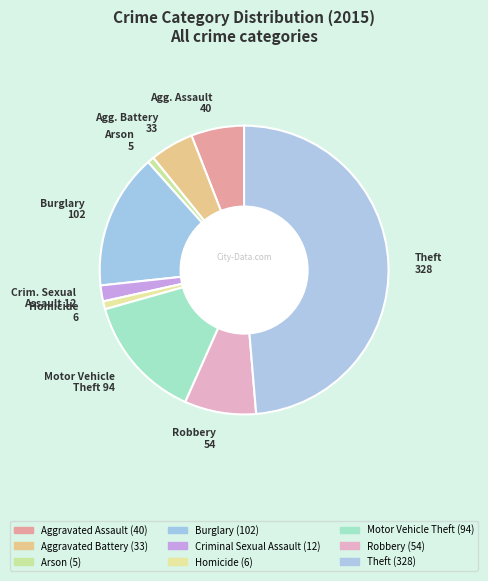

How many slices are in this pie chart?

9